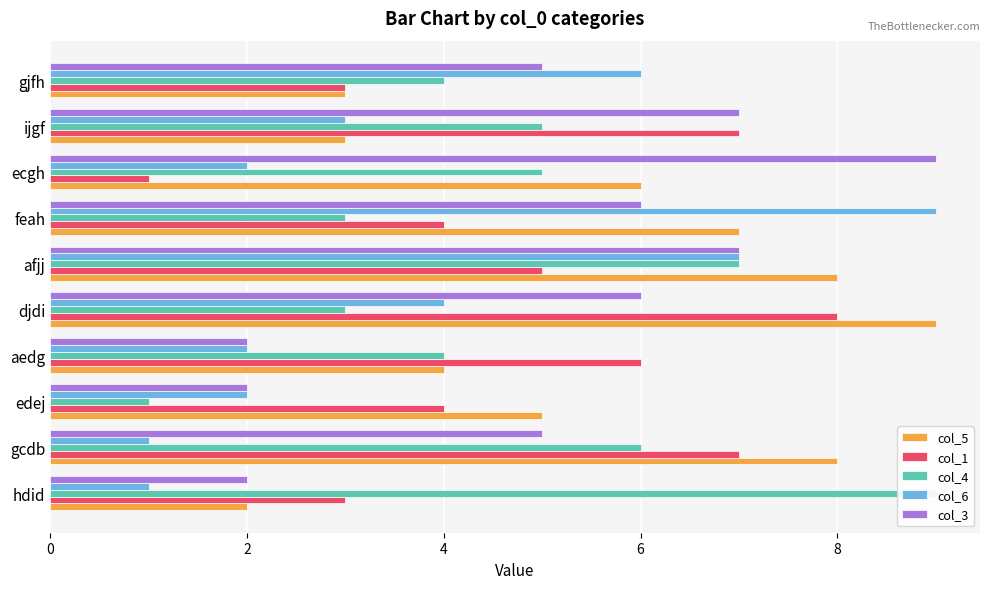

How many data points in col_4 are above 5?

3